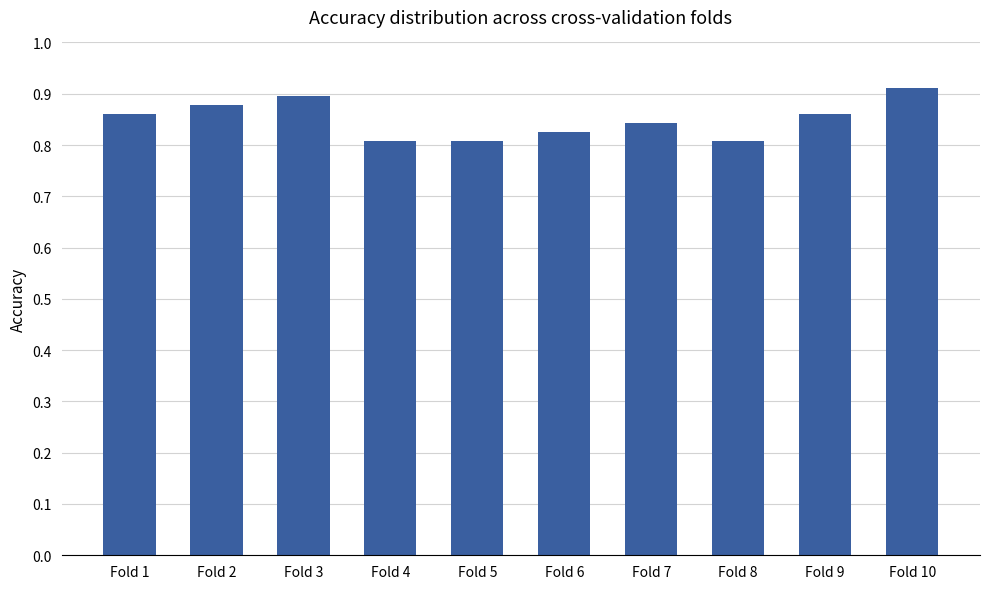

How many categories are shown in the chart?

10